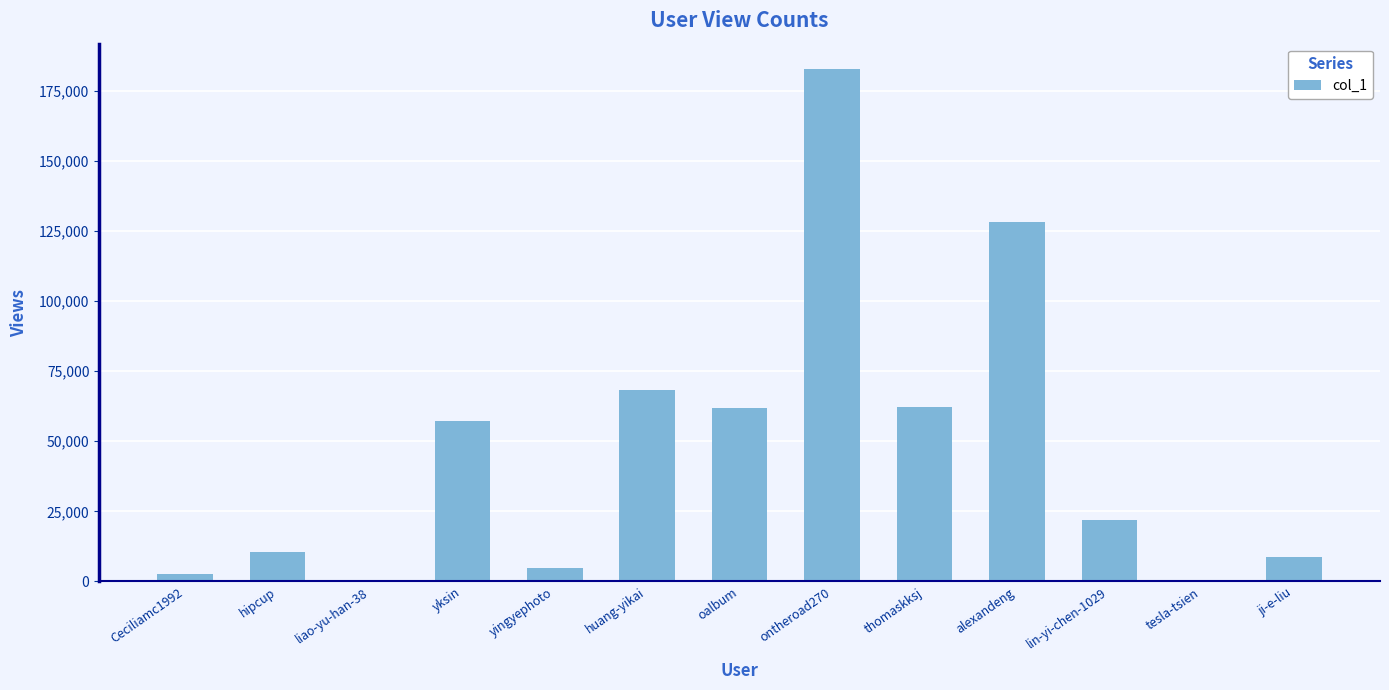

Are the bars grouped side by side (vs. stacked)?

No